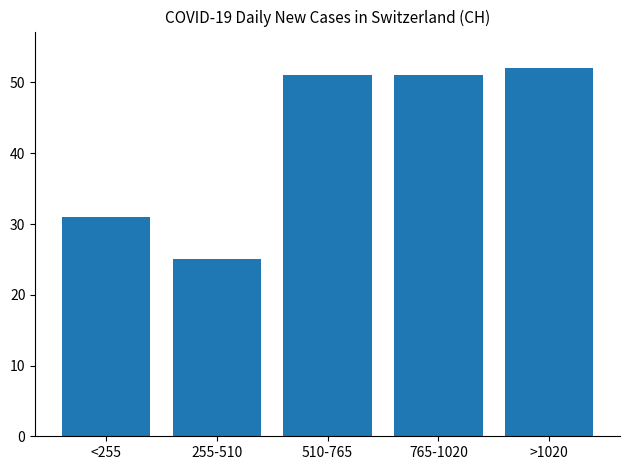

Reading left to right, extract all data points from this chart.

<255=31	255-510=25	510-765=51	765-1020=51	>1020=52